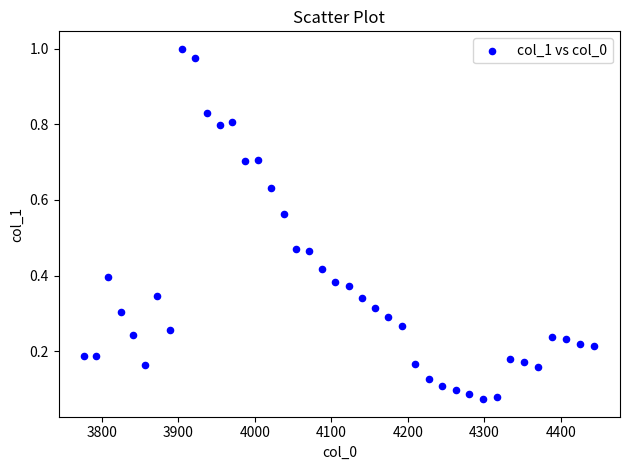

What is the range of Y values (max minus min)?

0.9